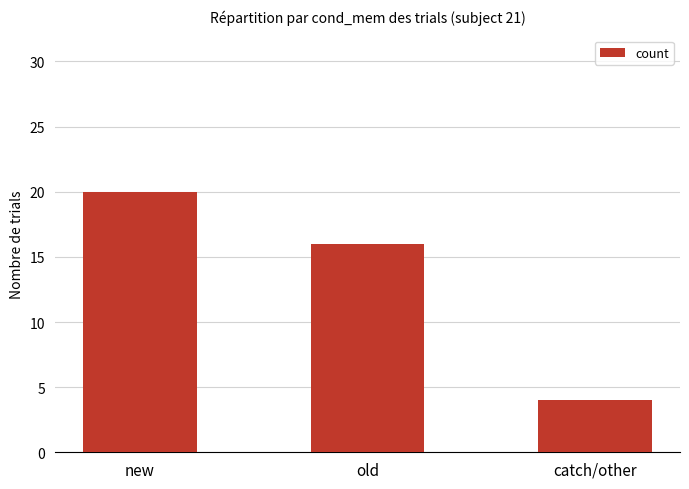

Reading right to left, list all the values displayed in this chart.

catch/other=4	old=16	new=20